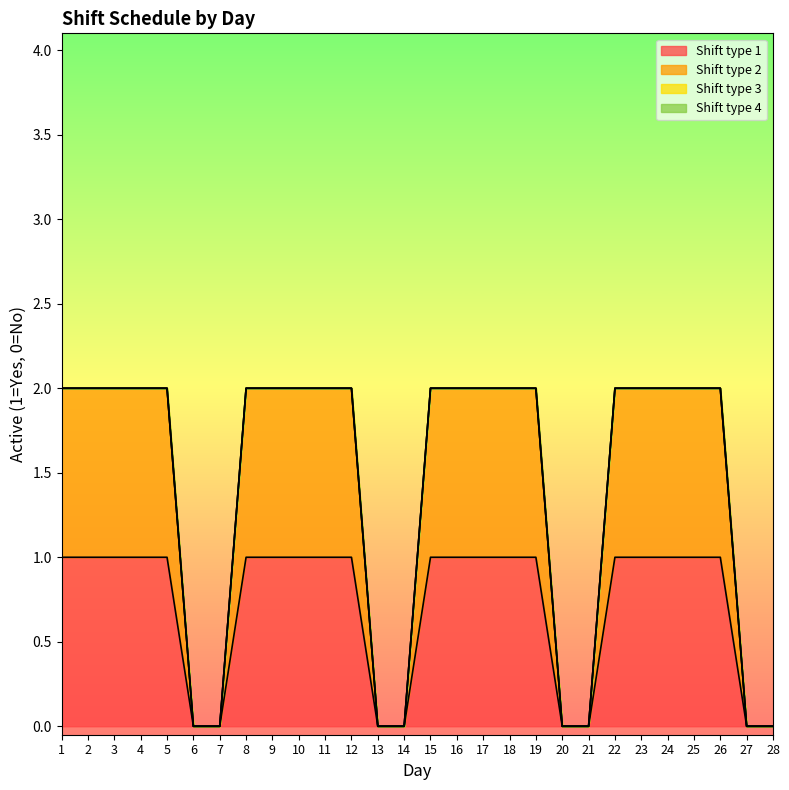

The value of Shift type 2 at 24 is 2. True or false?

True